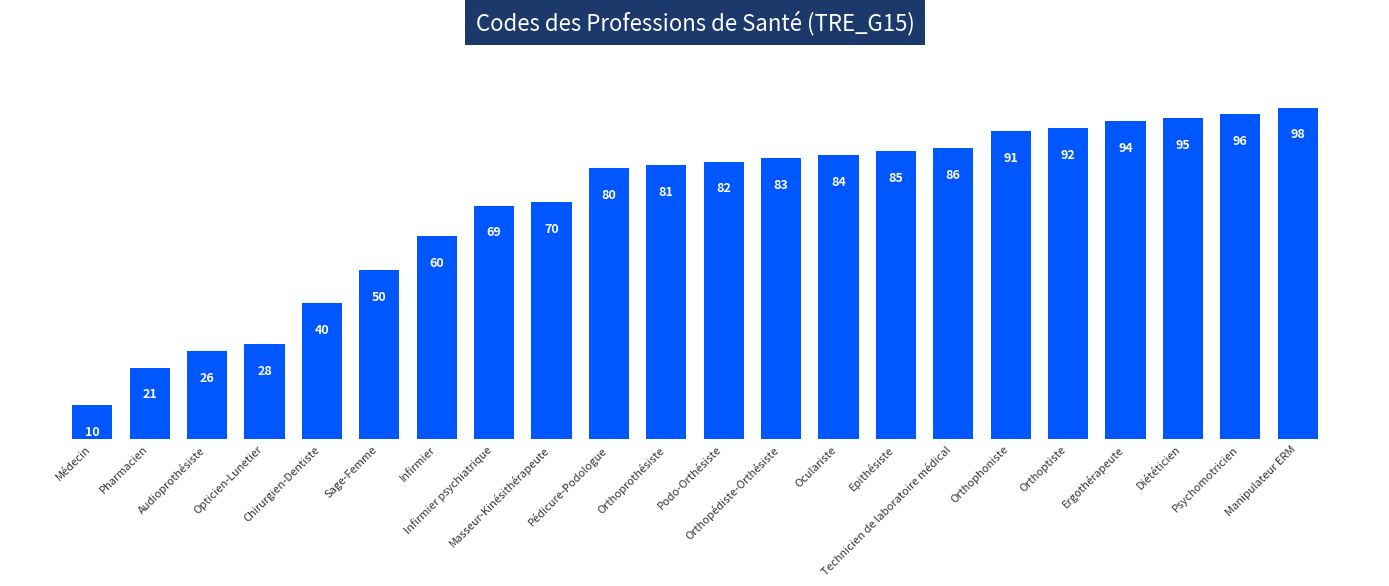

Does the chart contain stacked bars?

No